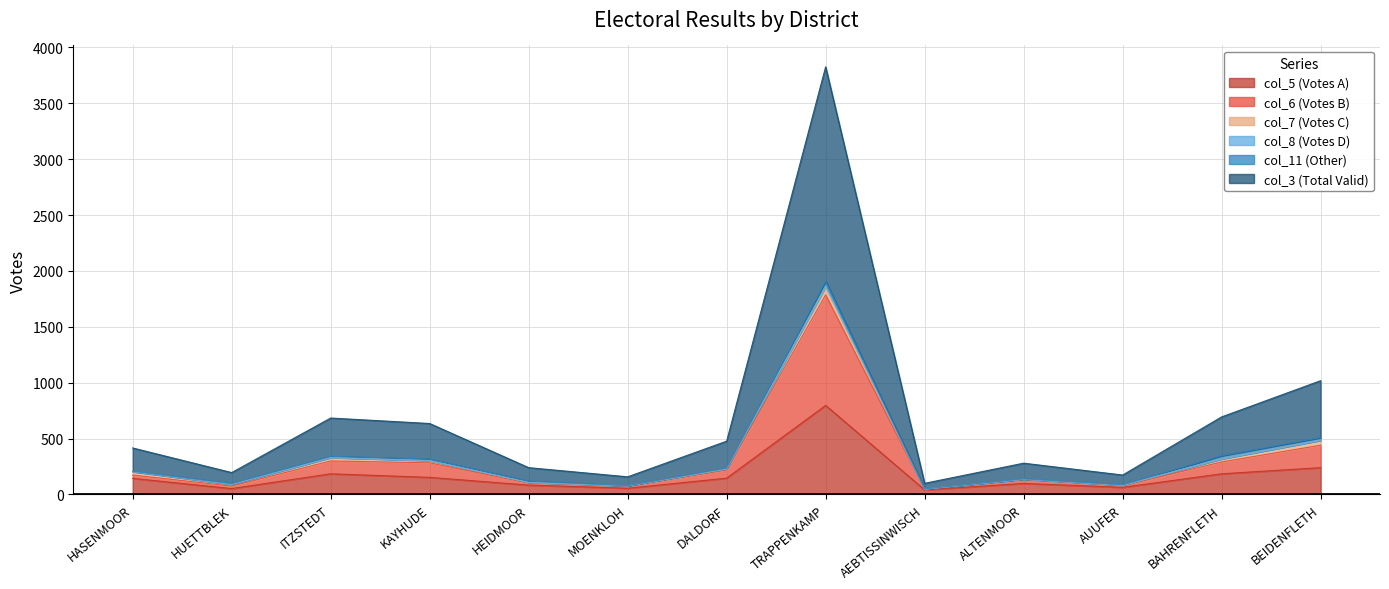

True or false: col_6 (Votes B) has a value of 118 at KAYHUDE.

False